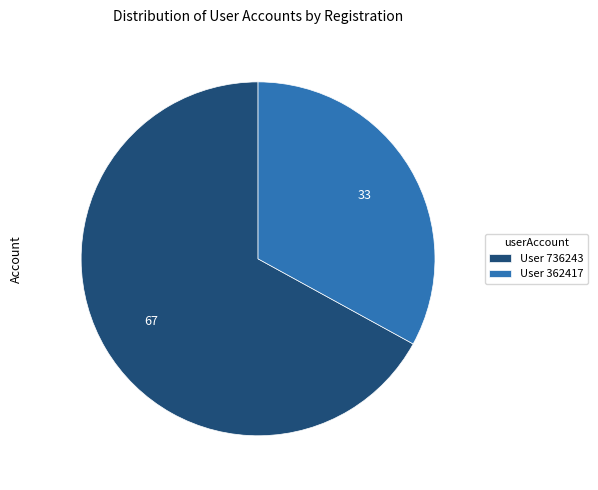

Does any single category account for the majority?

Yes